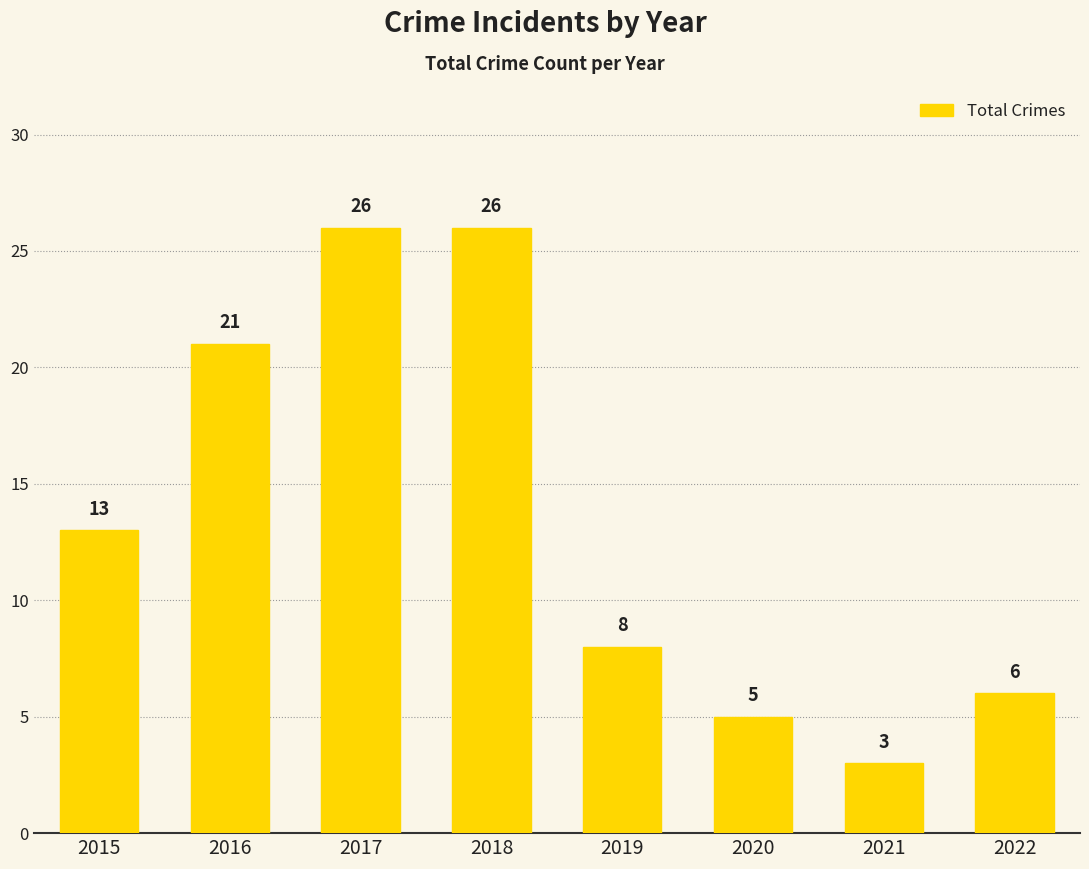

What is the difference between the second highest and second lowest values?

21